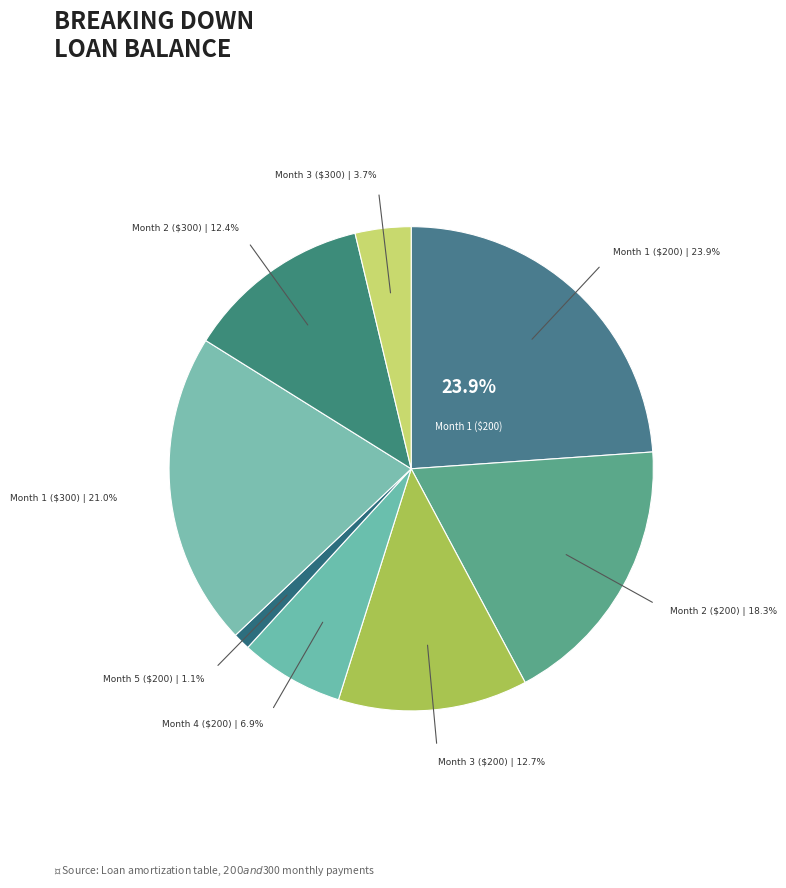

True or false: Month 3 ($200) accounts for 13% of the total.

True